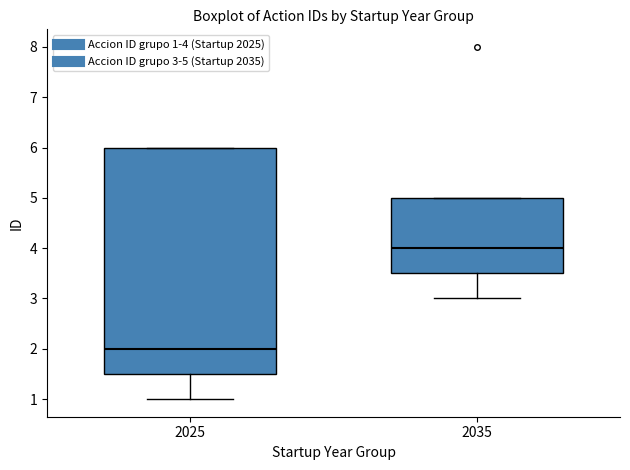

Where does the median line of the box at x = 2035 sit on the y-axis? The values are not printed on the chart, so give them approximately, as read against the axis.

4.0